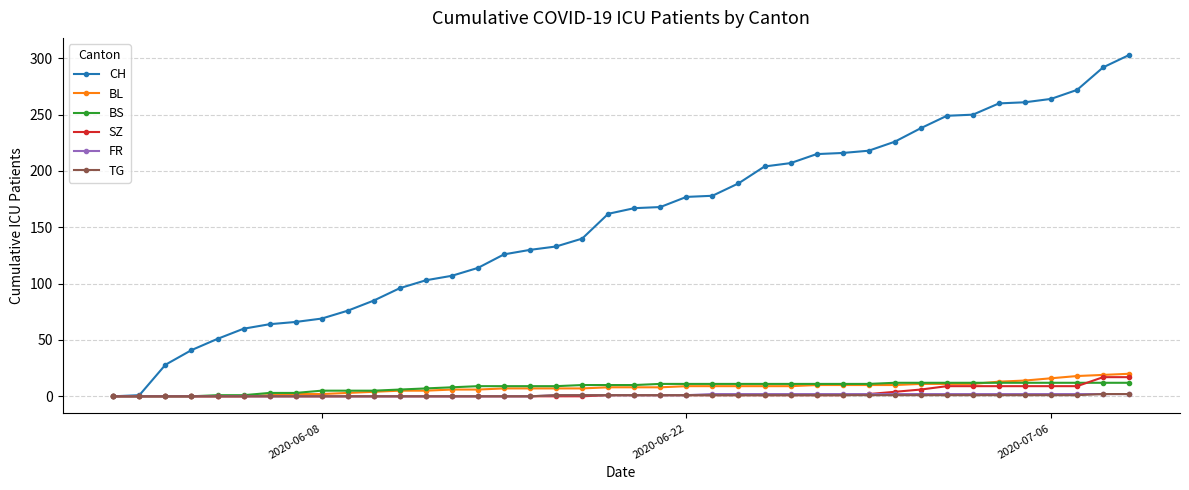

Which series has the widest spread of values?

CH